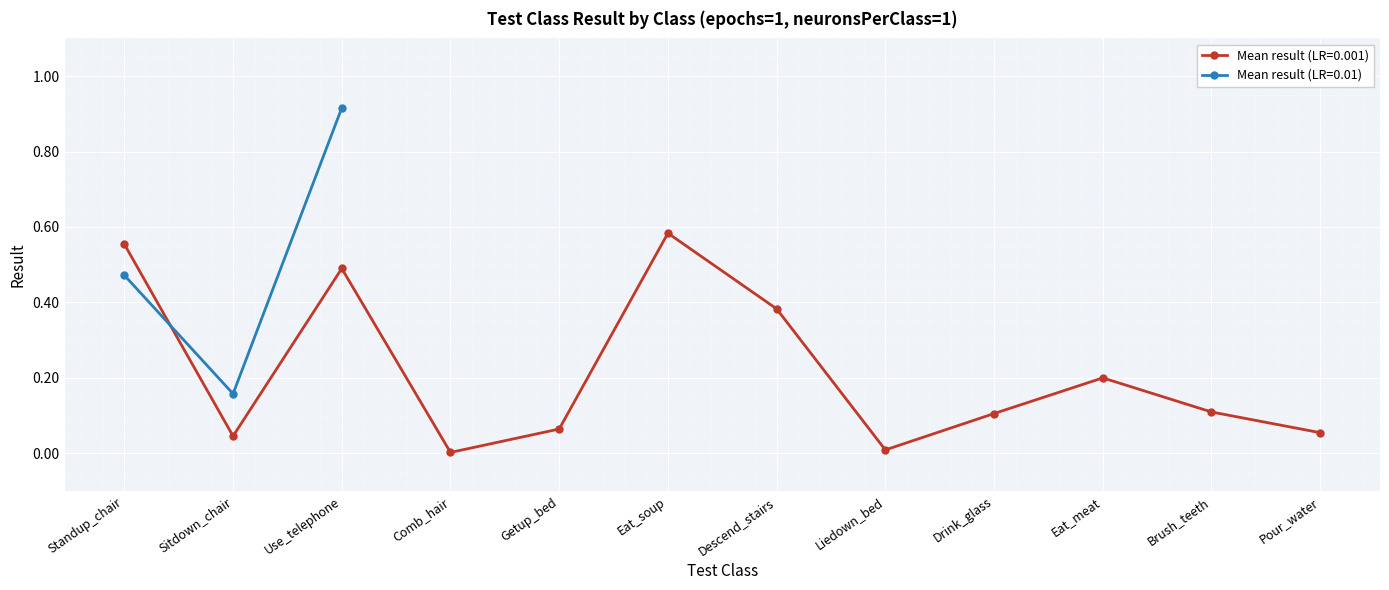

How many interior local valleys (lower than both neighbors) does the data have?

3